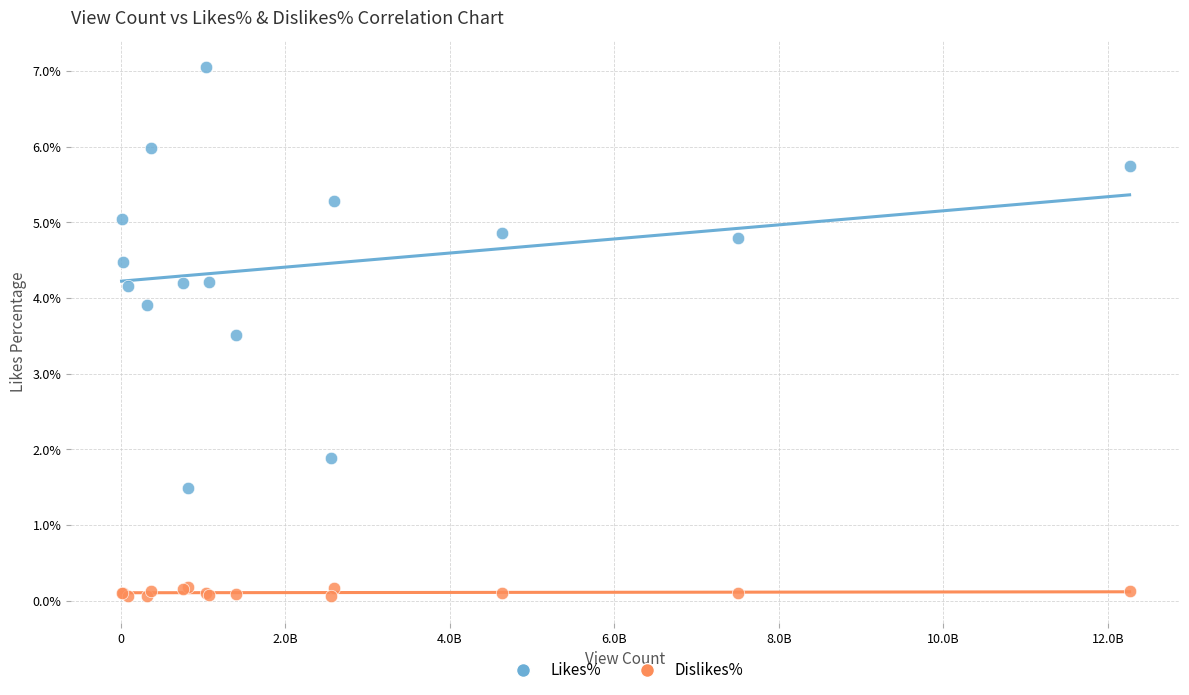

Across all series, what Y value is closest to 3?

3.5